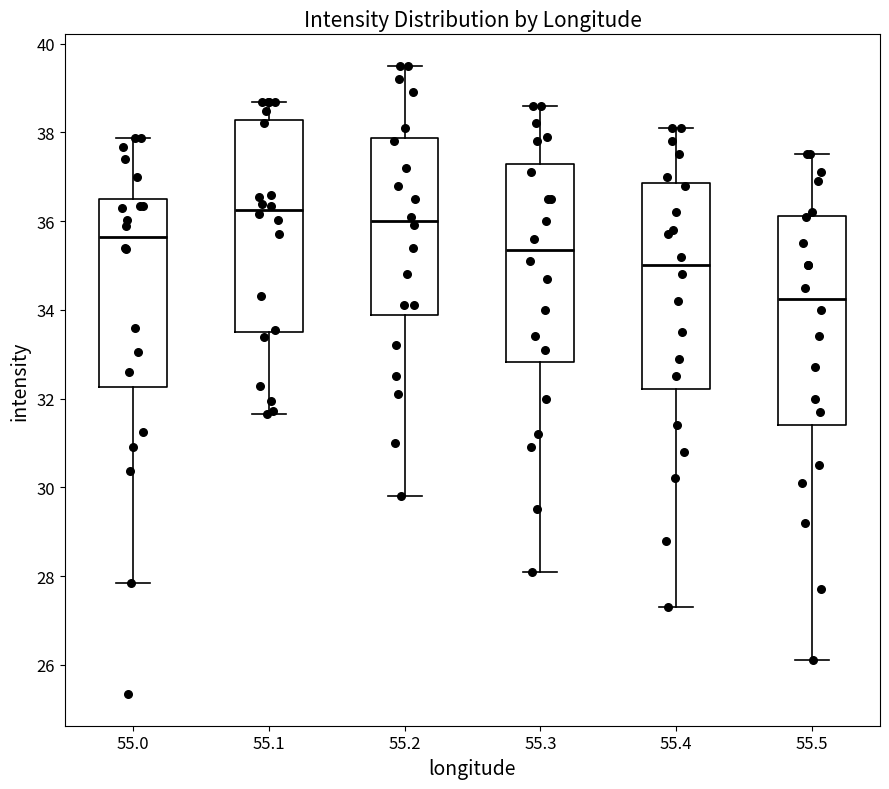

Reading left to right, transcribe this box plot: for each box, give where its median line is, the range the box spans, and where its two whiskers end, as read against the y-axis. The values are not printed on the chart, so give them approximately, as read against the axis.

55.0: median 35.6, box 32.2 to 36.4, whiskers 27.8 to 37.8
55.1: median 36.2, box 33.6 to 38.2, whiskers 31.6 to 38.6
55.2: median 36.0, box 33.8 to 37.8, whiskers 29.8 to 39.6
55.3: median 35.4, box 32.8 to 37.2, whiskers 28.2 to 38.6
55.4: median 35.0, box 32.2 to 36.8, whiskers 27.4 to 38.2
55.5: median 34.2, box 31.4 to 36.2, whiskers 26.2 to 37.6